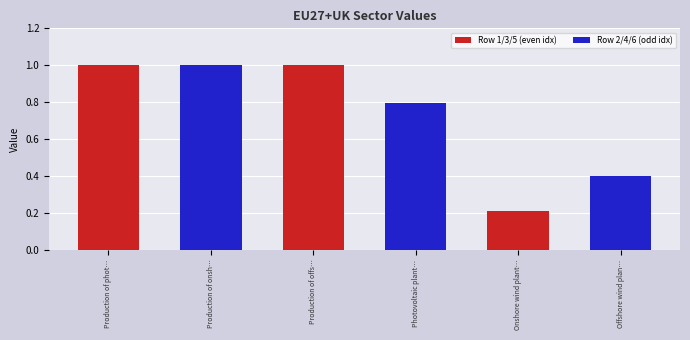

What is the value of the 2nd bar from the left?

1.0